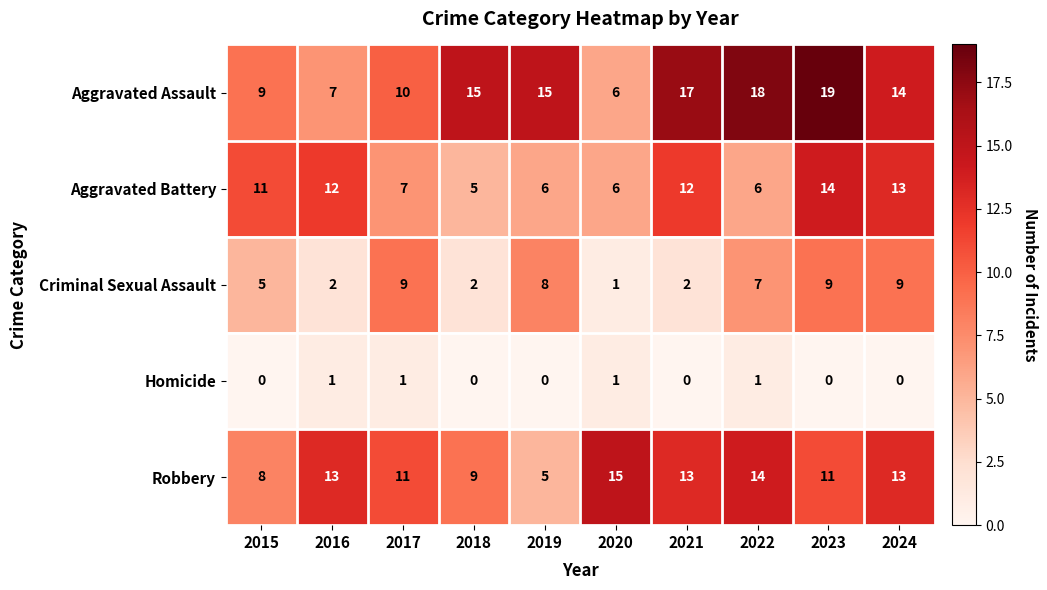

What is the sum of all Criminal Sexual Assault values?

54